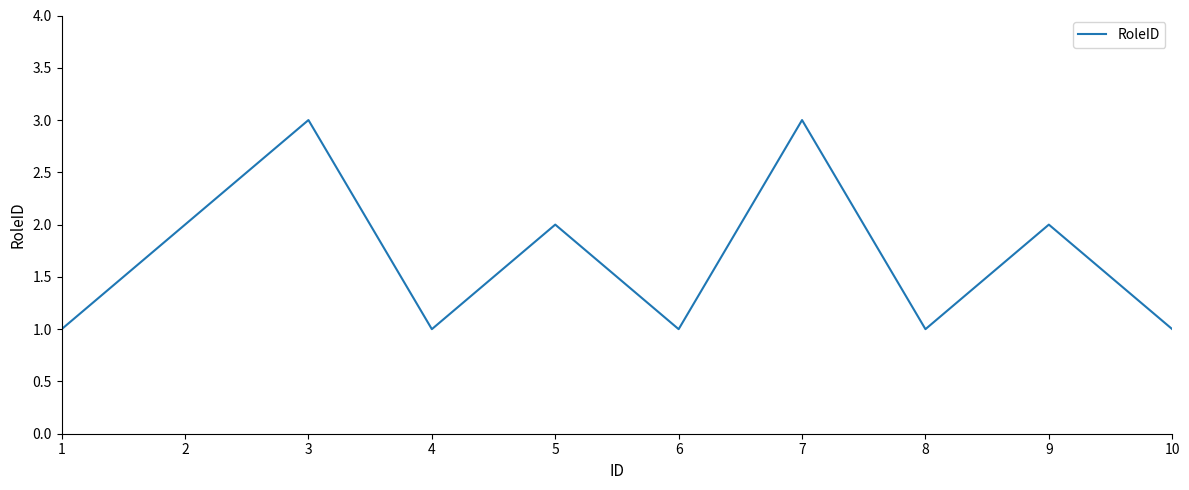

True or false: the data shows 0 at 4.

False